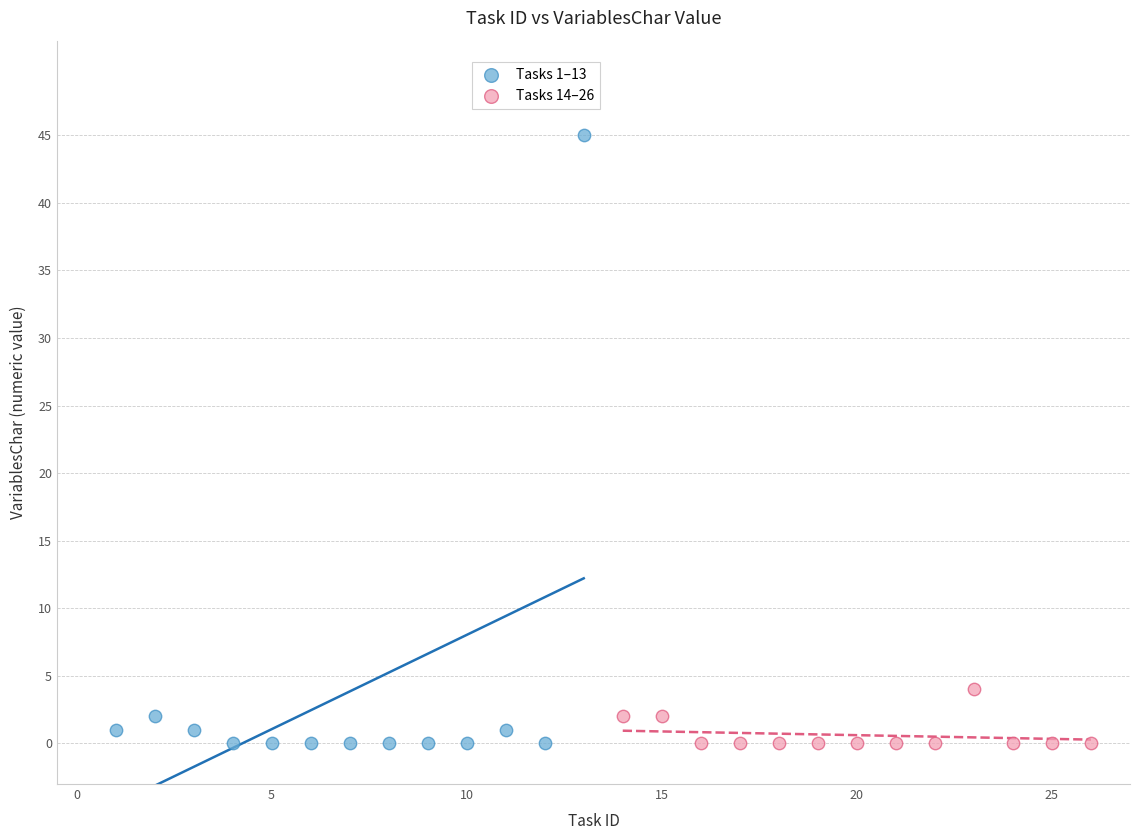

Which series reaches the maximum Y coordinate?

Tasks 1–13